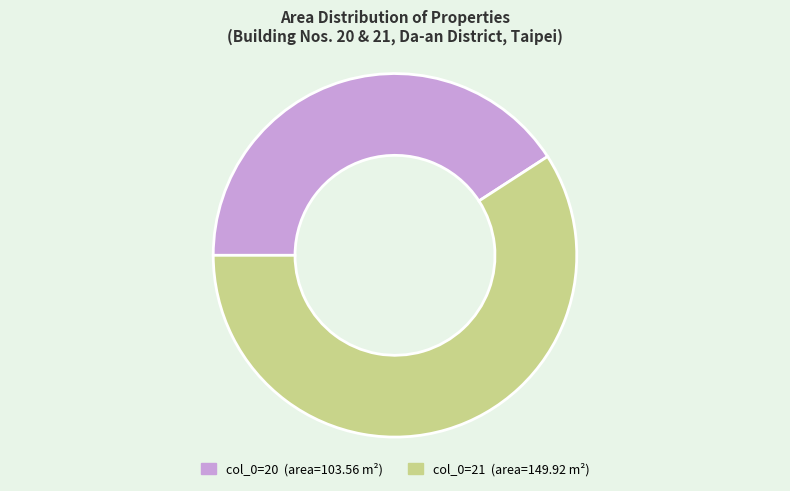

Does any single category account for the majority?

Yes